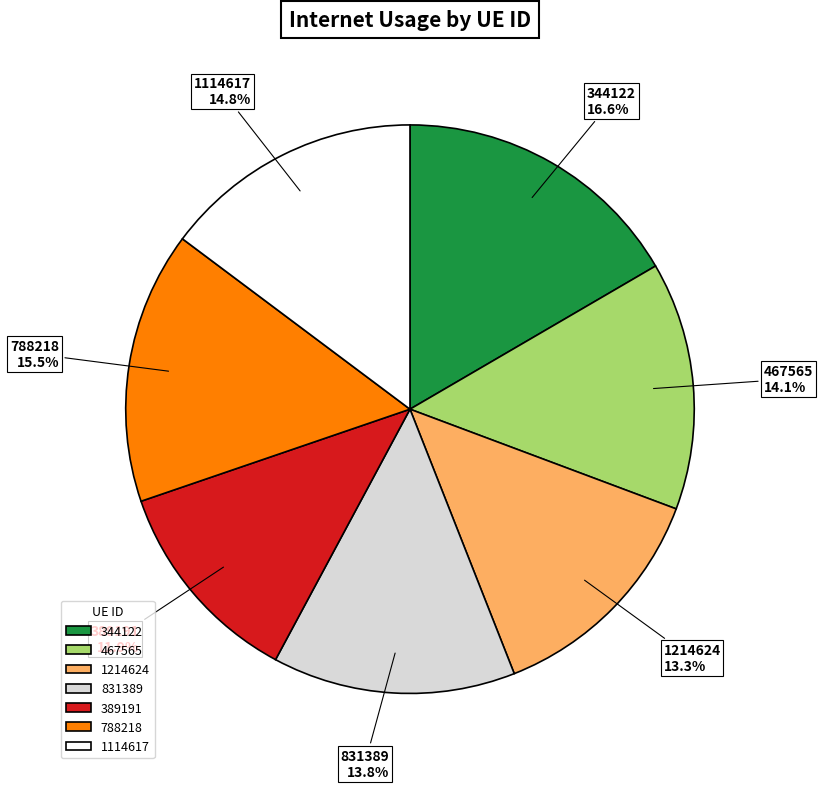

How much of the chart is everything except 467565?

85.9%